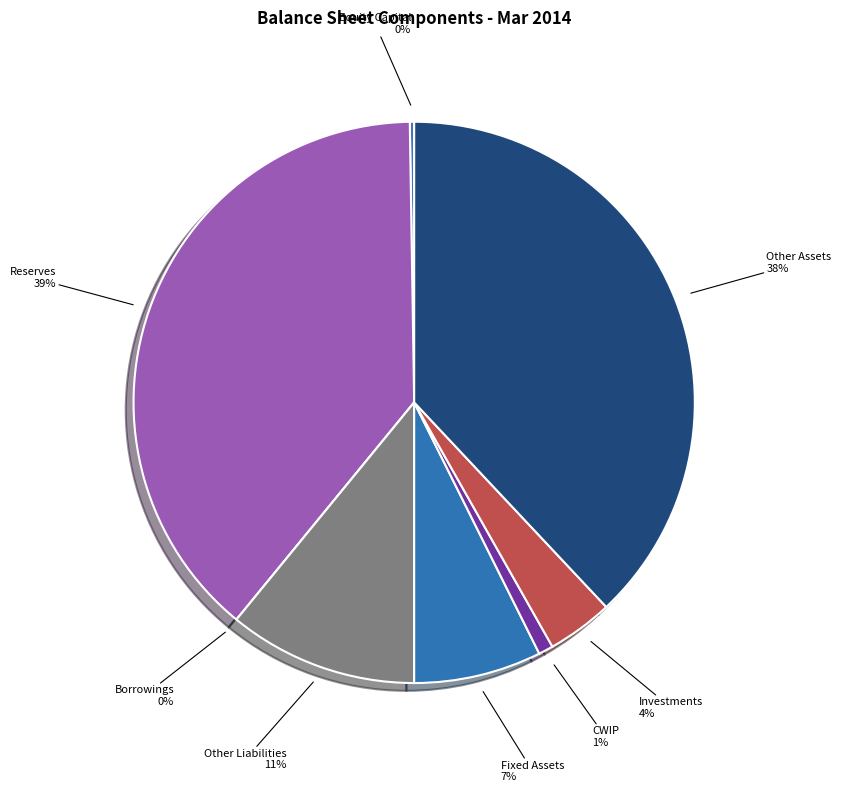

Does any single category account for the majority?

No